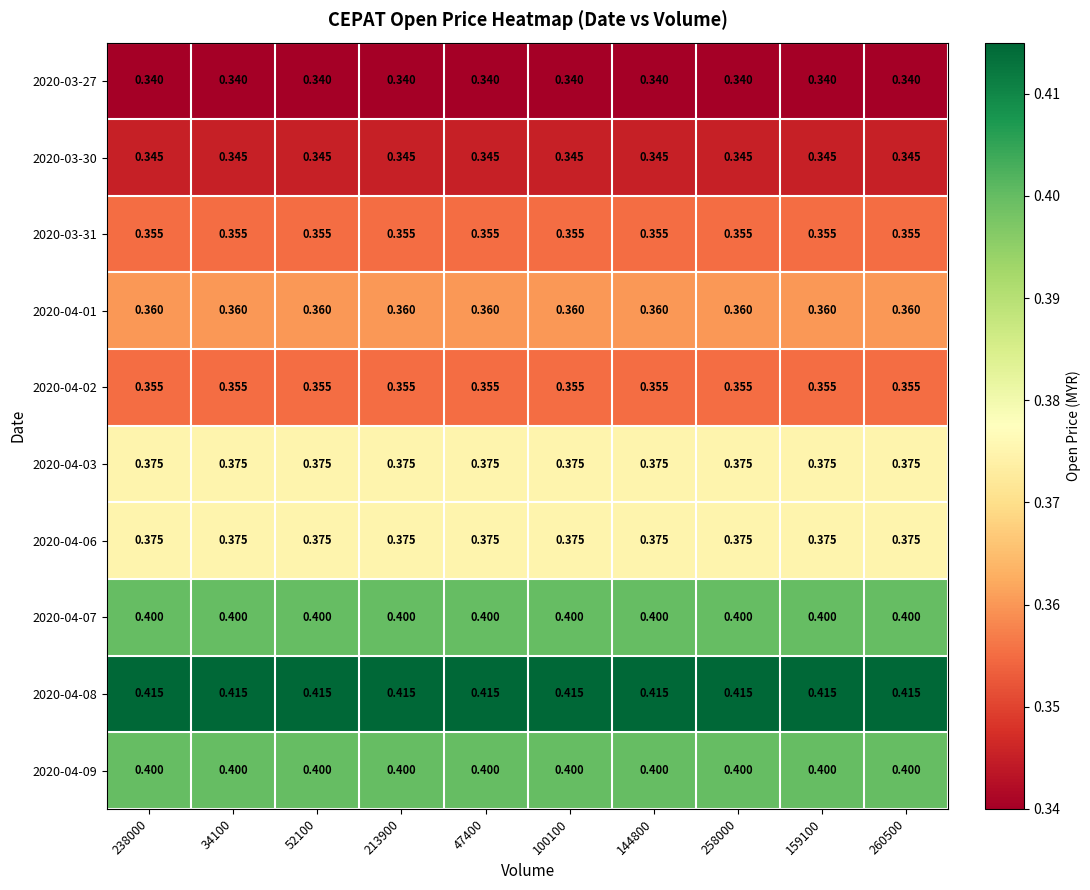

Is the value of 2020-04-07 at 260500 greater than the value of 2020-04-03 at 47400?

Yes